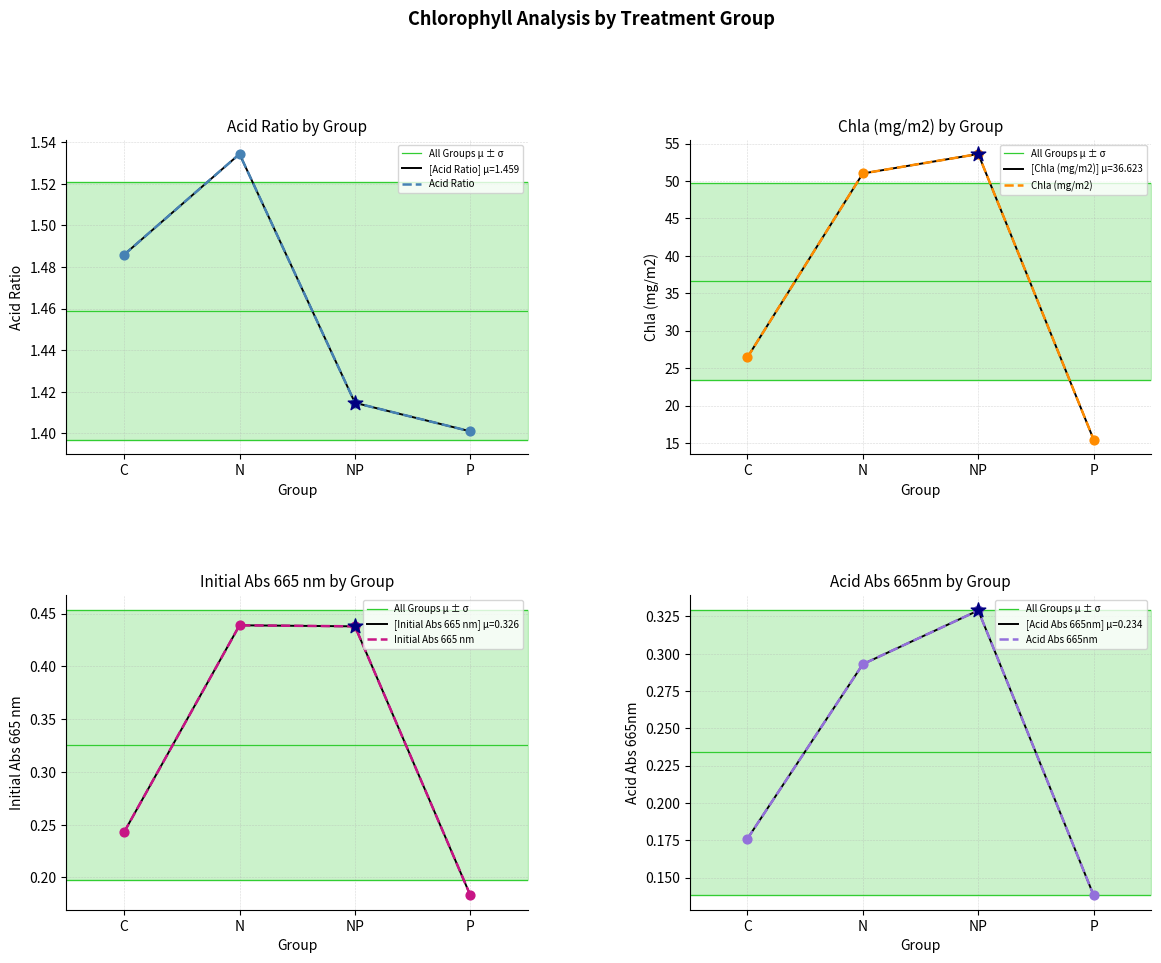

At which category is the sum across all series the highest?

NP